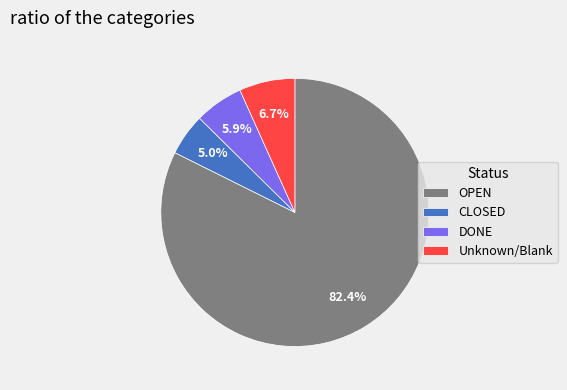

Do DONE and Unknown/Blank together represent more than half of the pie?

No